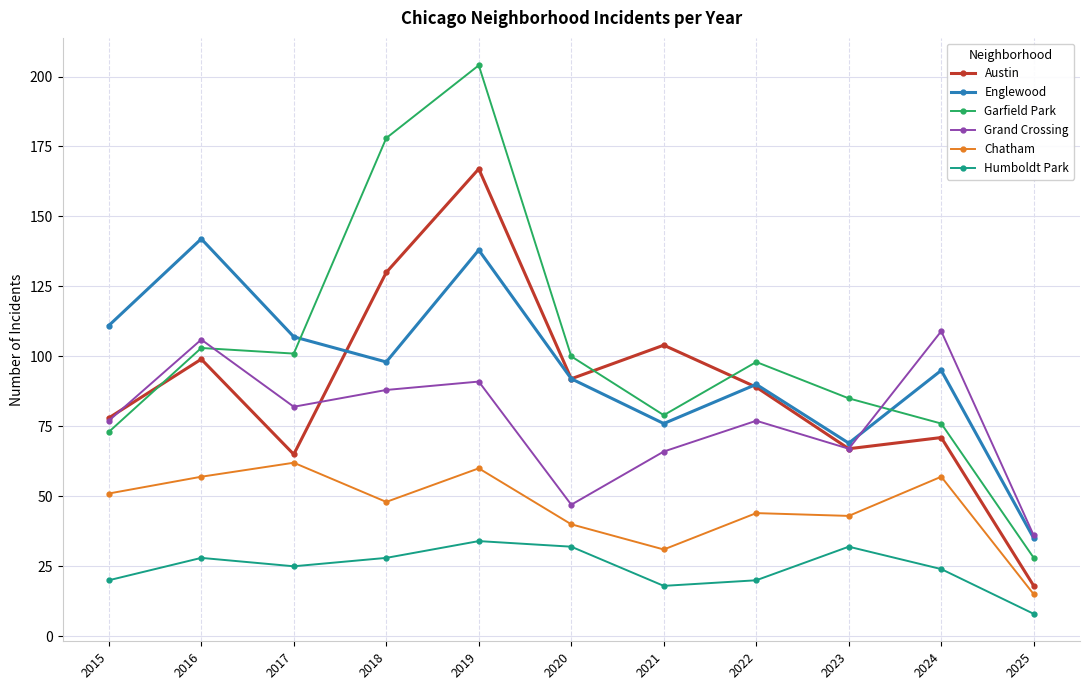

What is the value of the Garfield Park point at the 5th from the left?

204